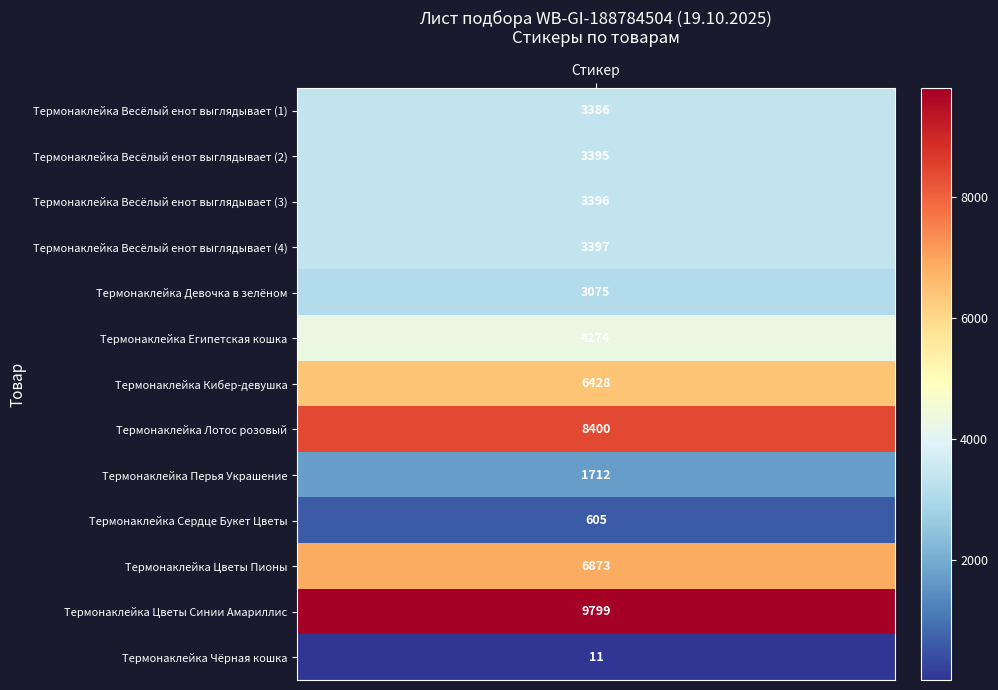

Where does the data first go above 3396?

3